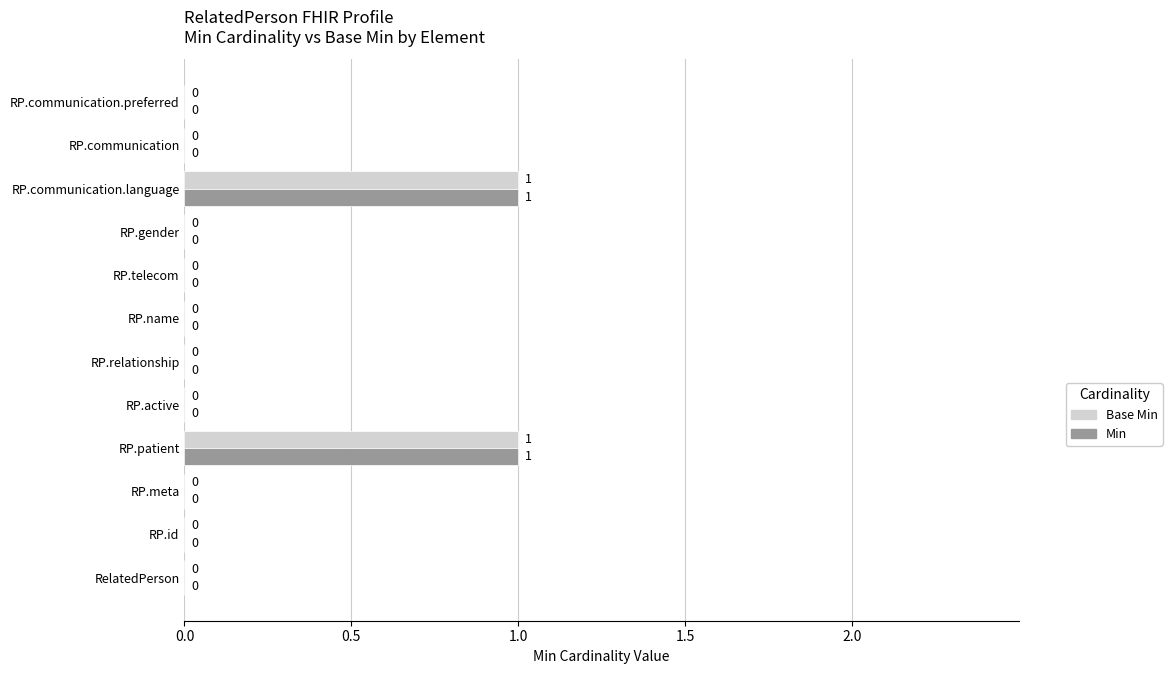

Is it true that Min equals 0 at RP.communication.preferred?

True